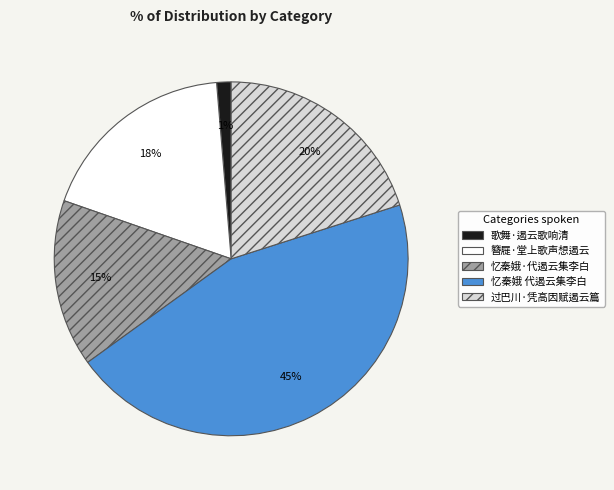

Which category has the biggest portion of the pie?

忆秦娥 代遏云集李白